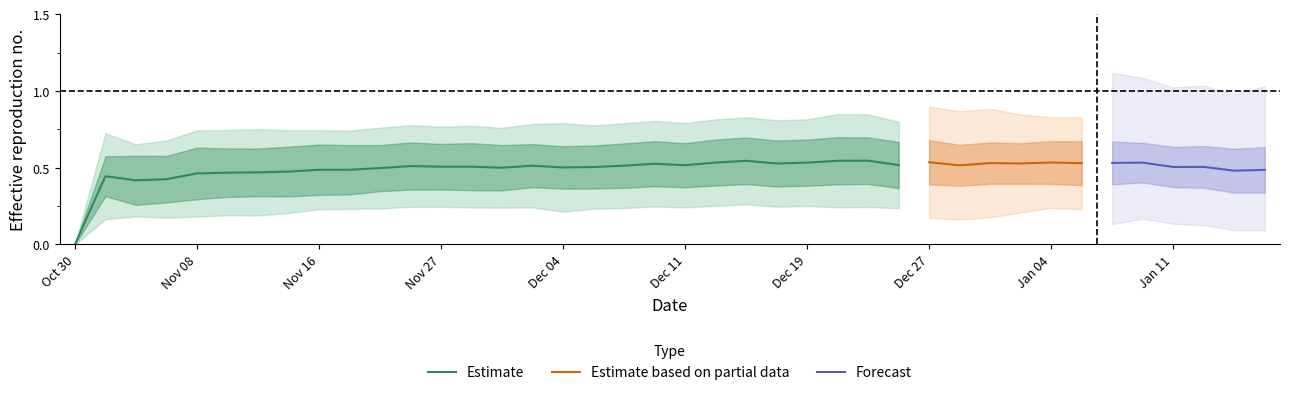

The value of Estimate at Dec 04 is 0.5. True or false?

True